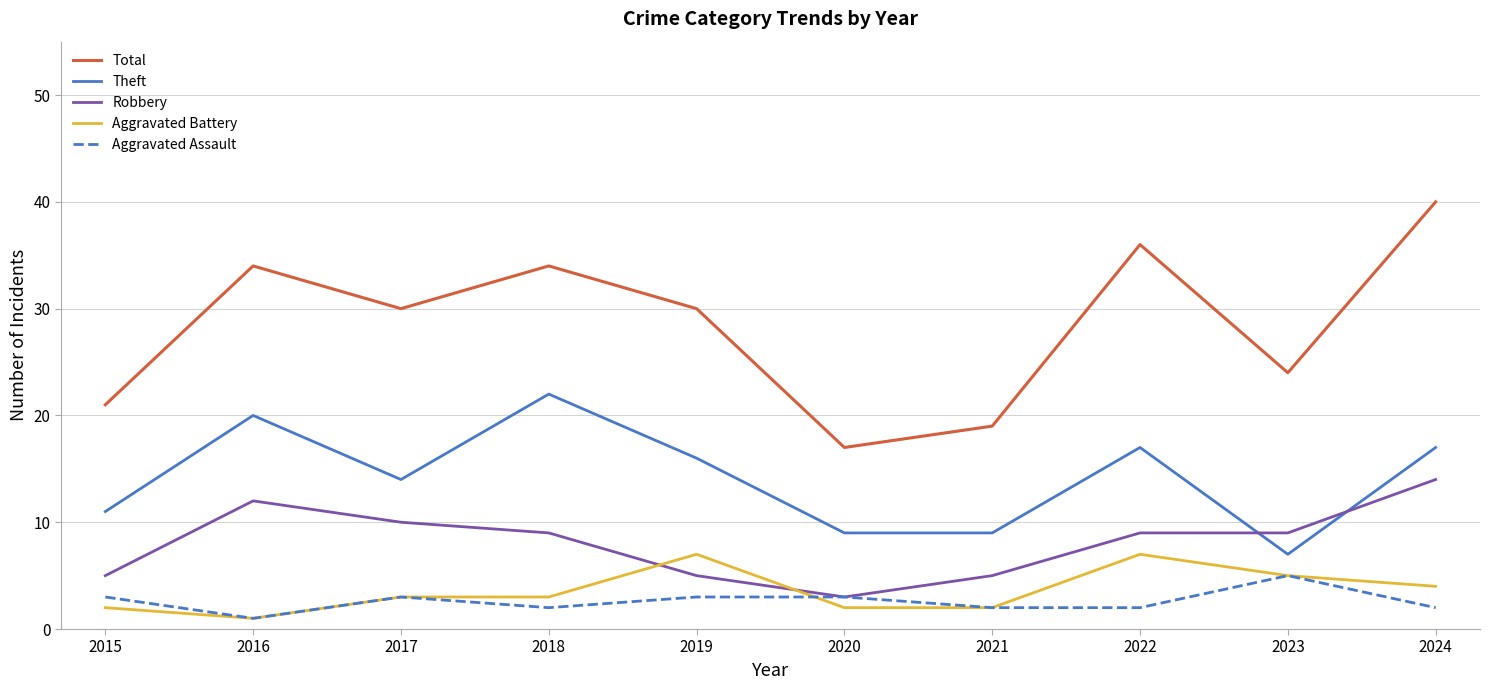

At how many categories does at least one series exceed 5?

10